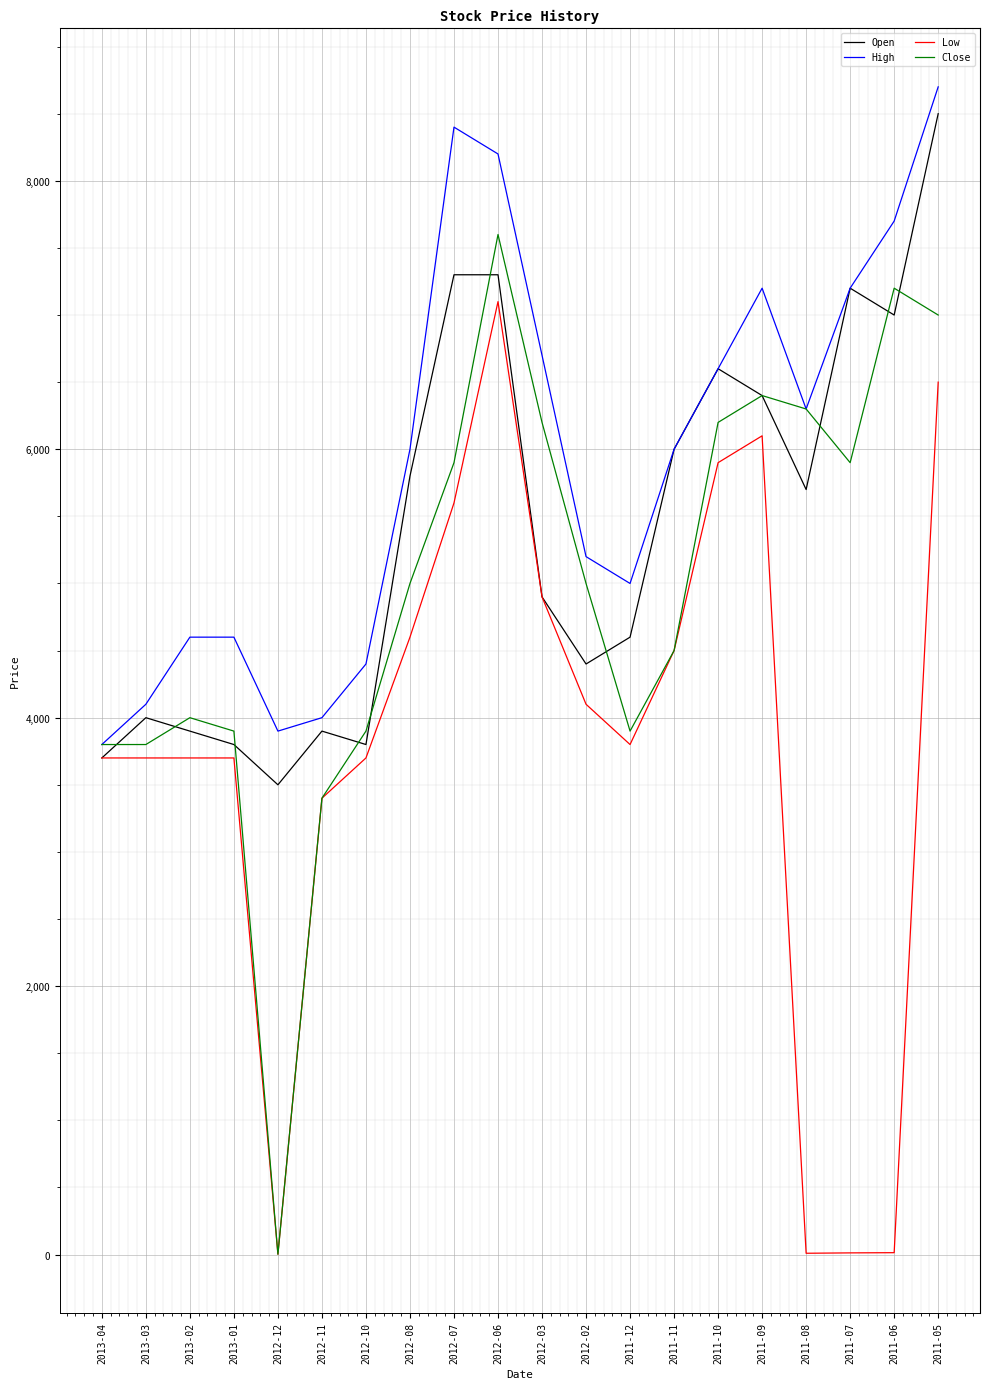

At how many categories does at least one series exceed 6899?

6